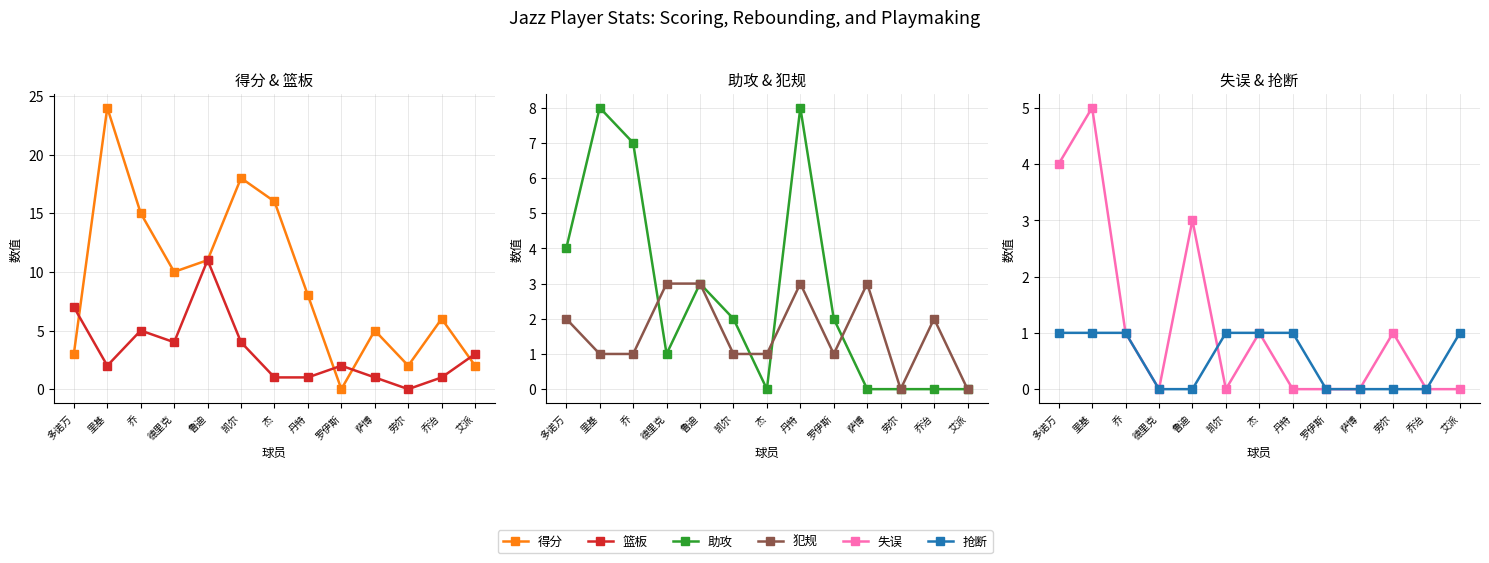

At which category is the sum across all series the highest?

里基